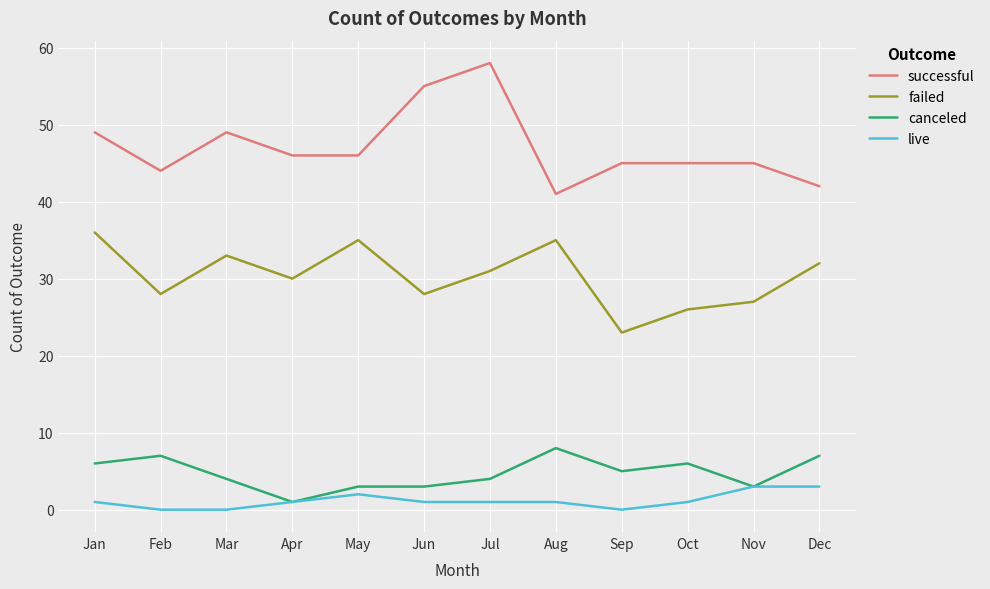

Between Apr and Sep, which series saw the biggest shift?

failed